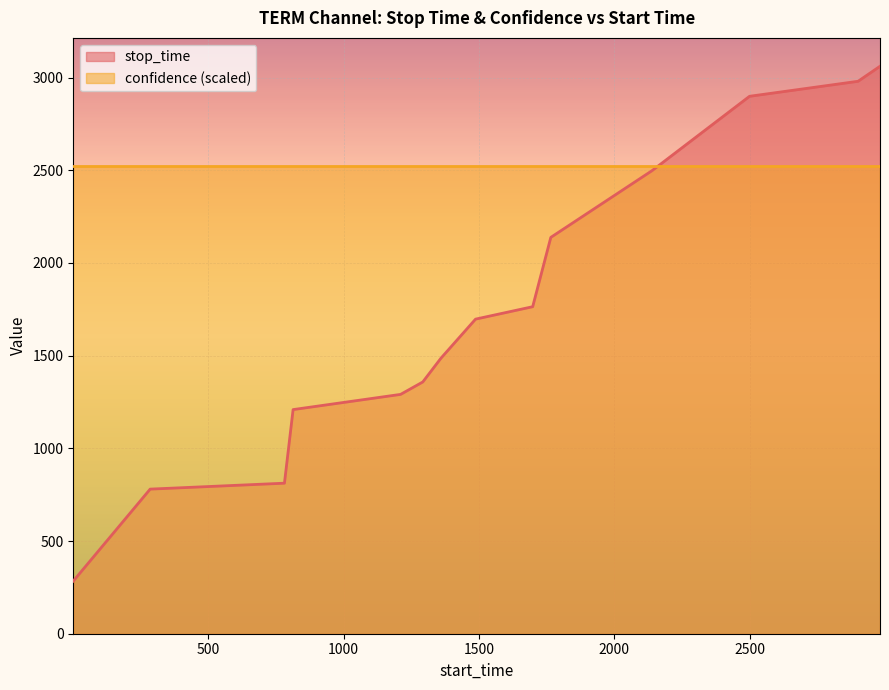

Reading left to right, list all the values displayed in this chart.

1=284	285=780	781=812	813=1209	1210=1291	1292=1358	1359=1486	1487=1697	1698=1764	1765=2138	2139=2498	2499=2899	2900=2980	2981=3061